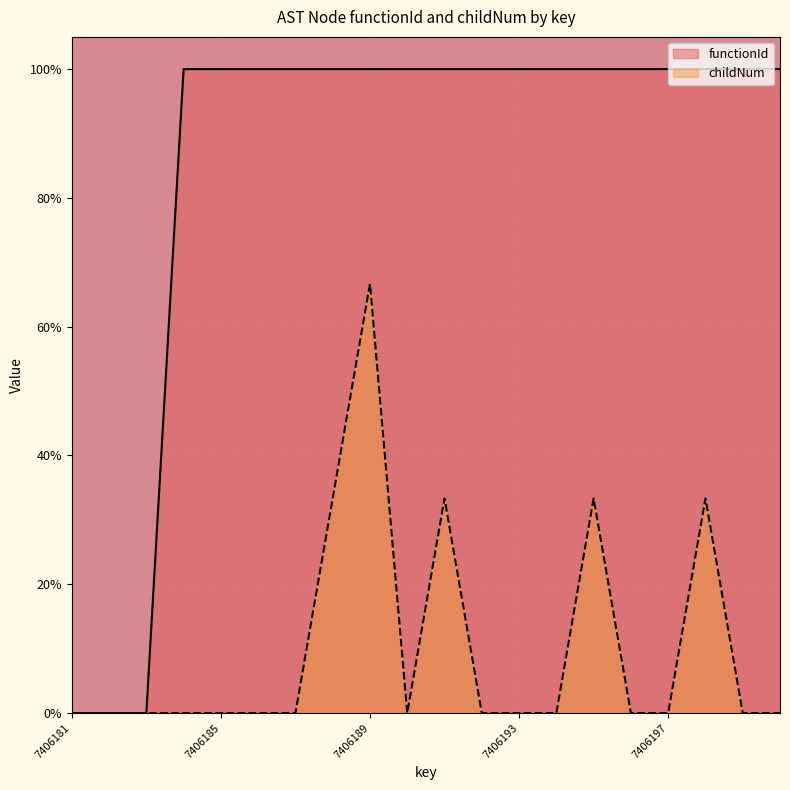

Rank the series at 7406191 from lowest to highest value.

childNum, functionId